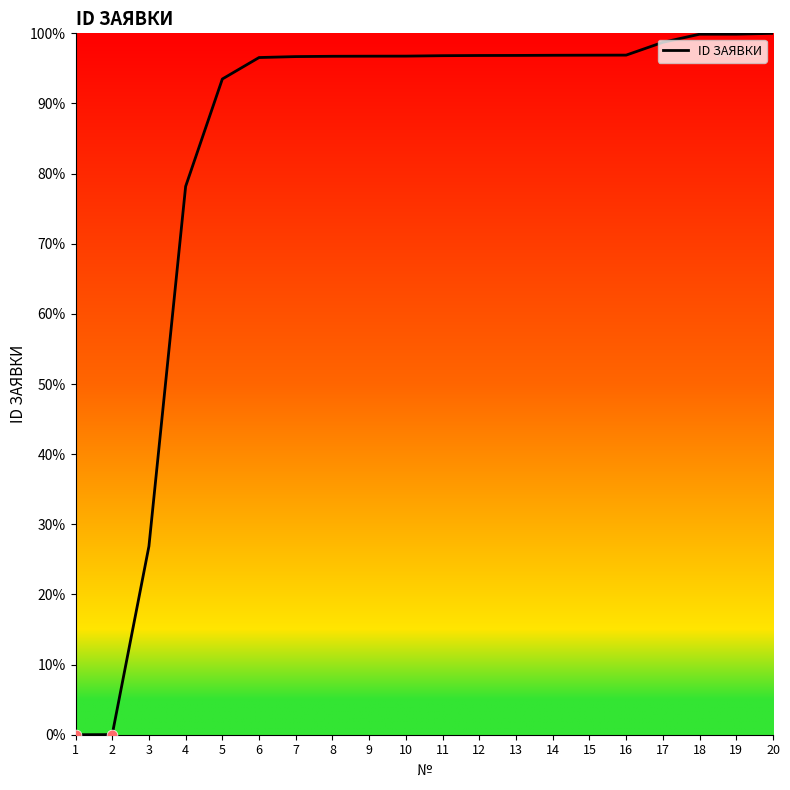

Which has a higher value, 14 or 18?

18